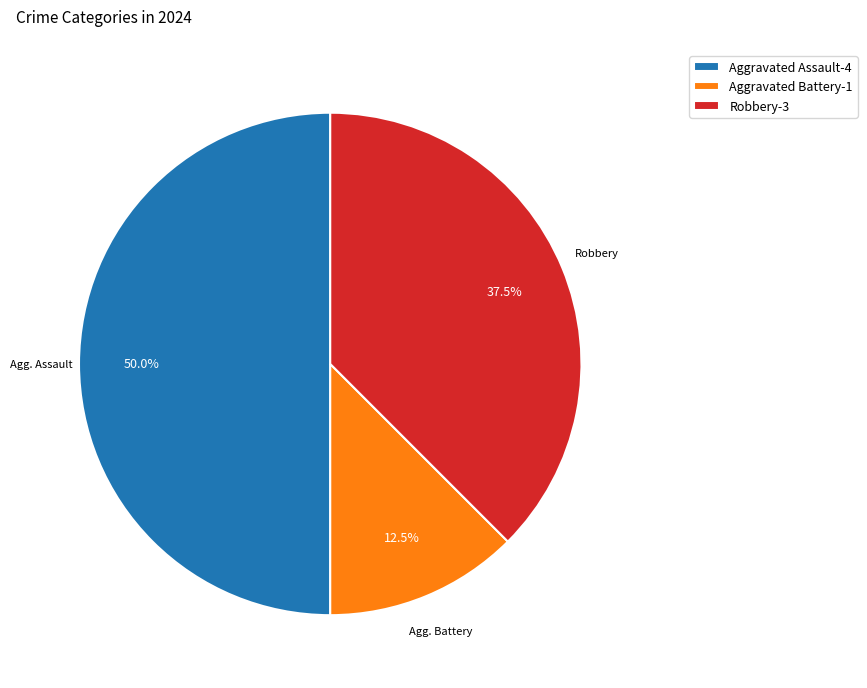

To the nearest percent, what is the average slice percentage?

33%